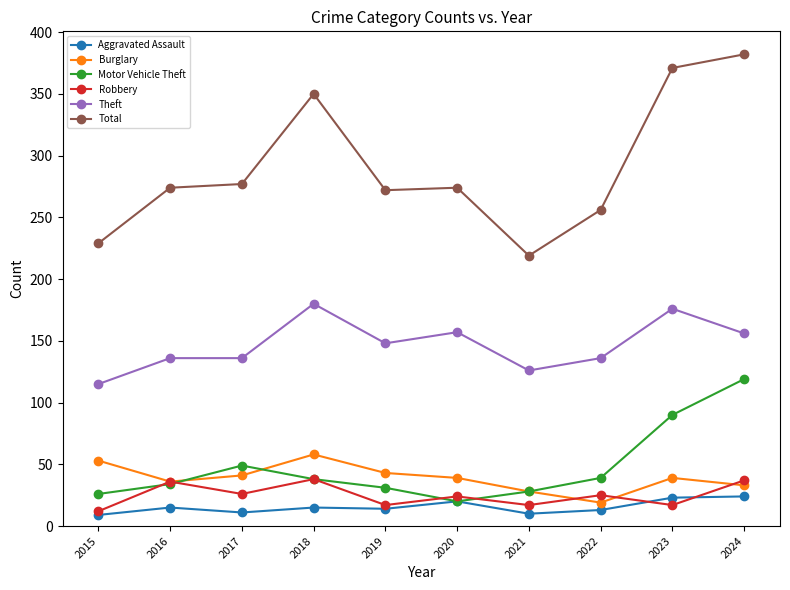

Is it true that Theft equals 180 at 2018?

True